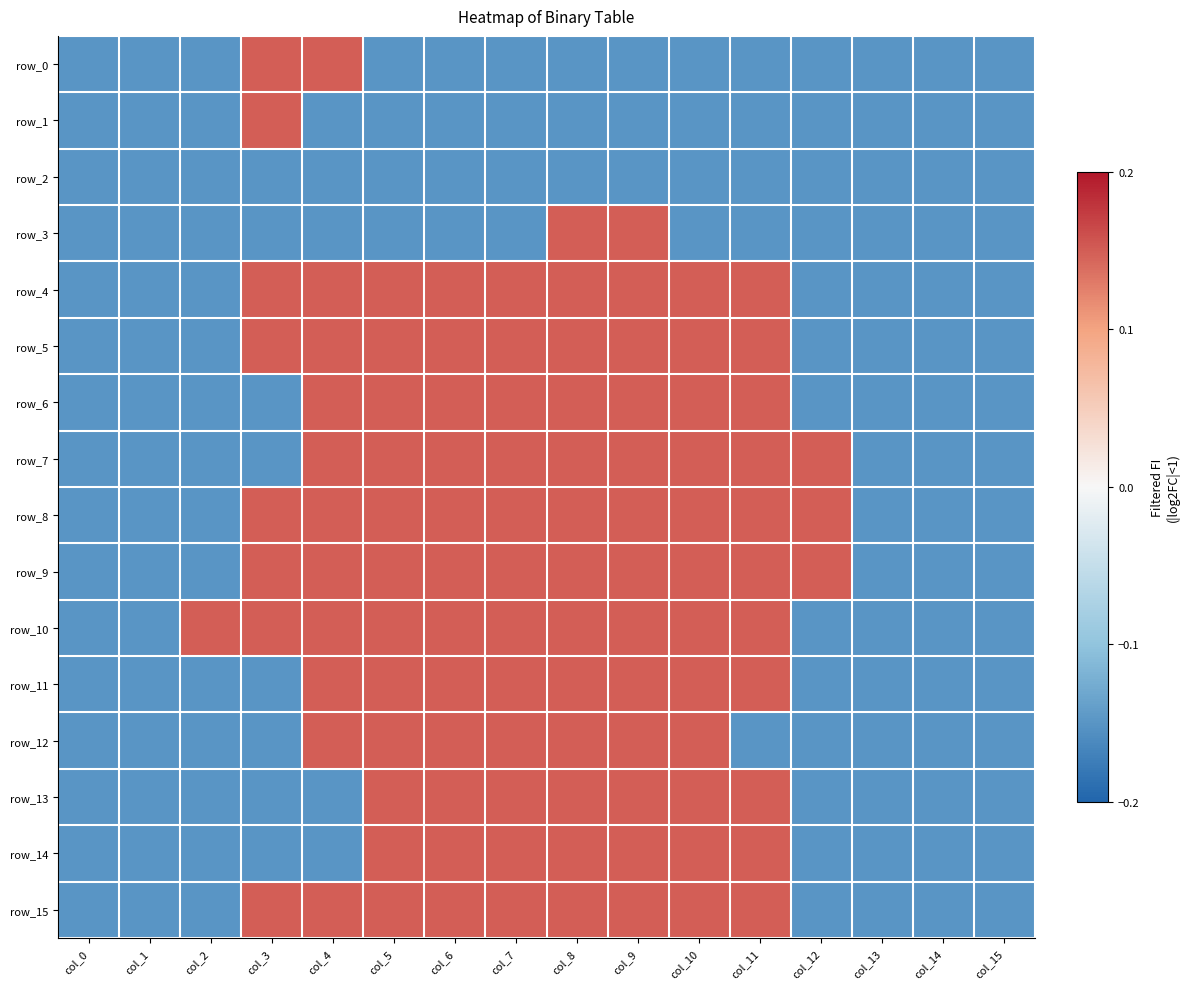

What is the highest value of the row_7 series?

0.1